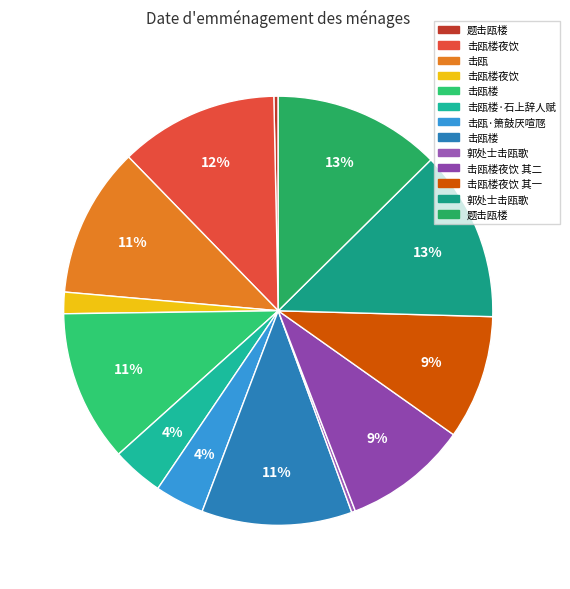

How many segments does this pie chart have?

13